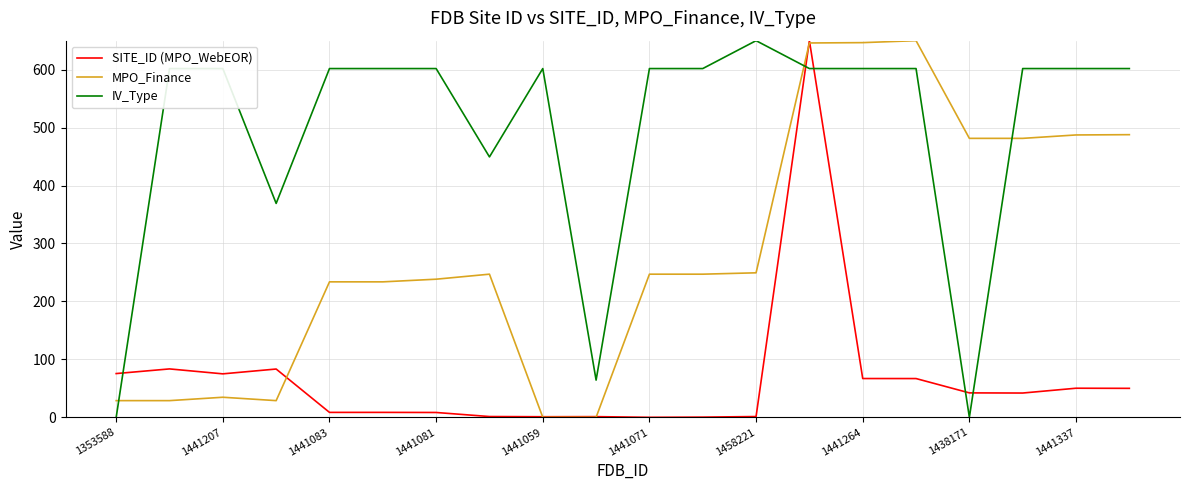

True or false: IV_Type and SITE_ID (MPO_WebEOR) intersect in this chart.

True